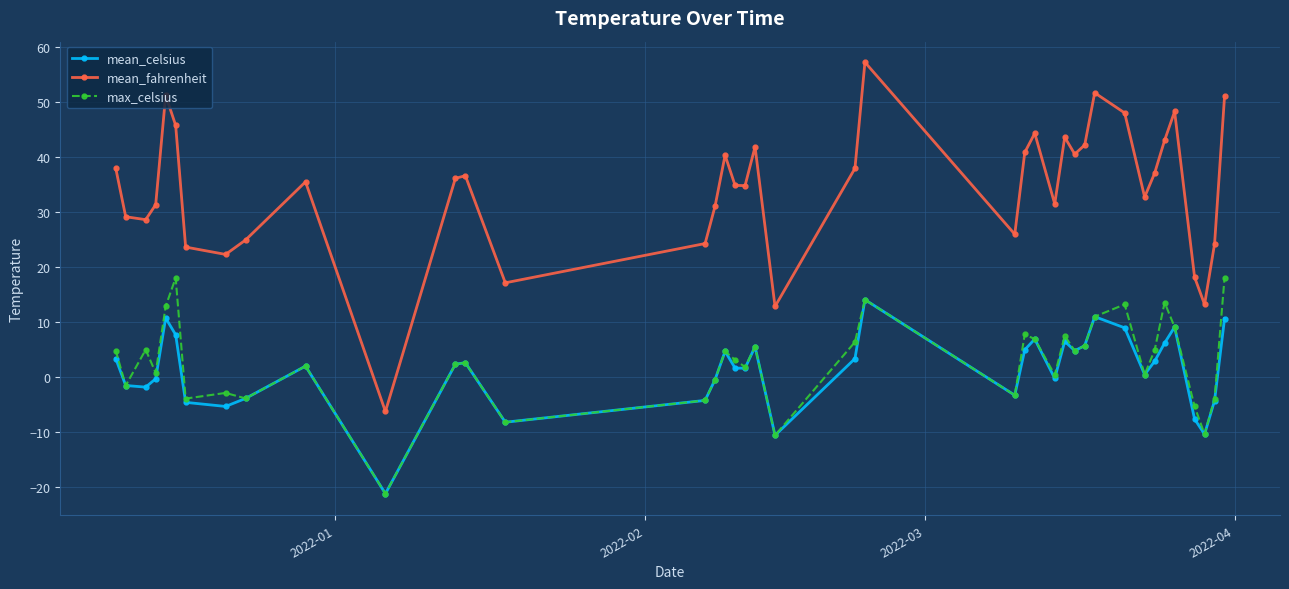

Which series has the widest spread of values?

mean_fahrenheit